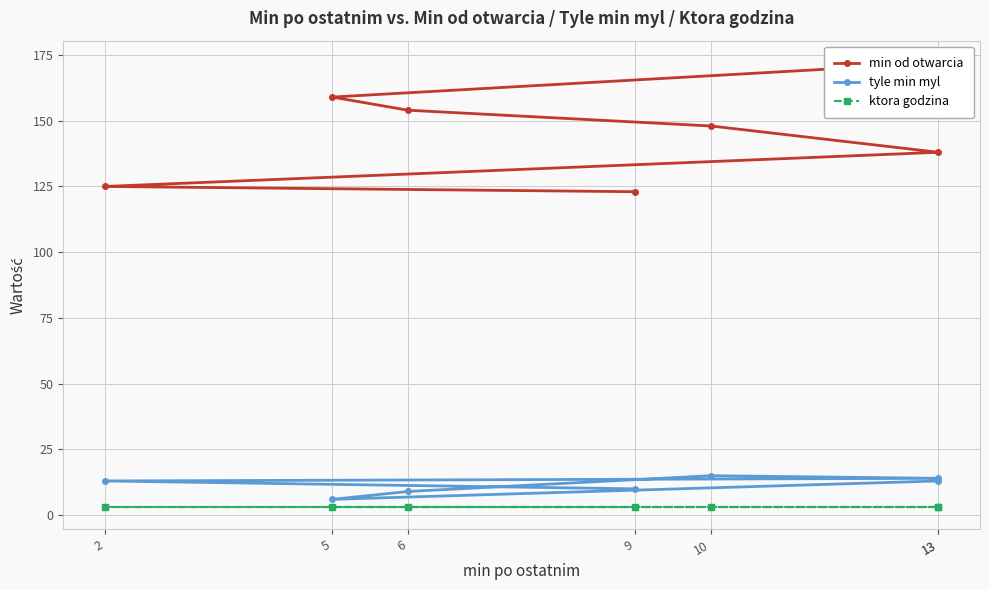

At how many categories does at least one series exceed 156?

2